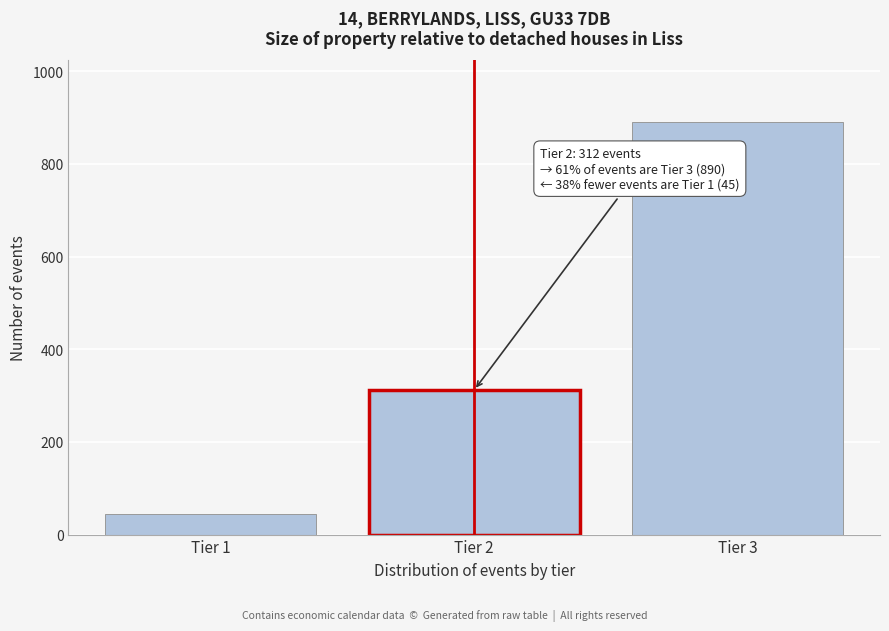

Reading right to left, extract all data points from this chart.

Tier 3=890	Tier 2=312	Tier 1=45